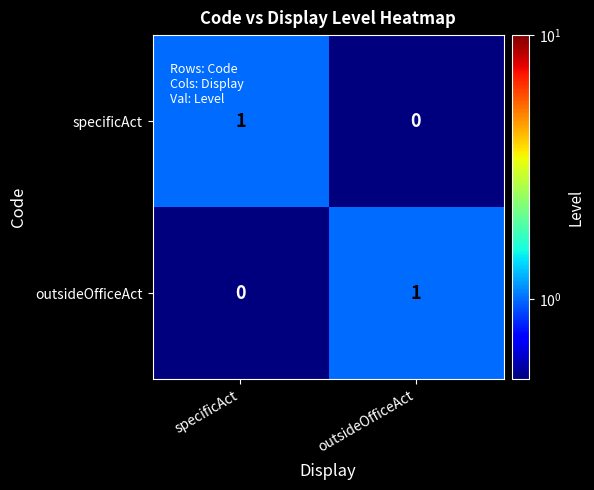

At specificAct, list the series in order from smallest to largest.

outsideOfficeAct, specificAct